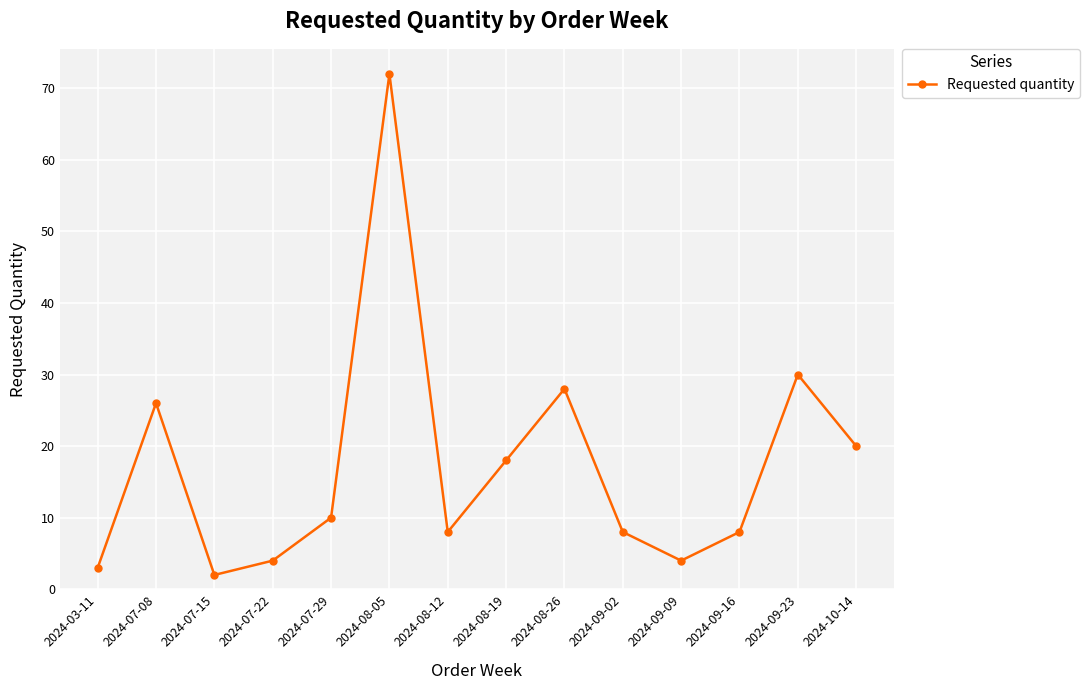

True or false: there are more than 0 points higher than both neighbors.

True